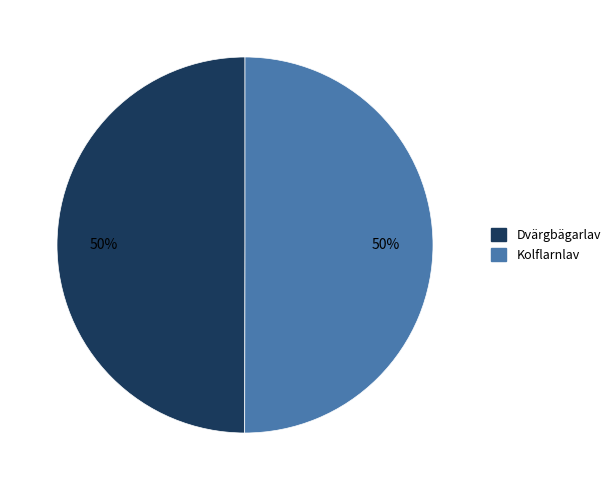

Approximately how many times larger is the value at Dvärgbägarlav compared to Kolflarnlav?

1.0